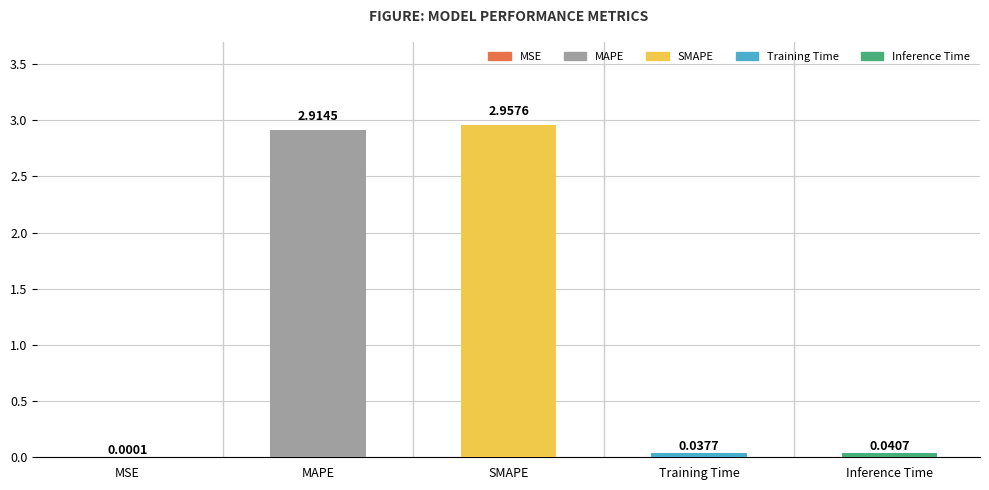

Which label corresponds to the largest value in the chart?

SMAPE